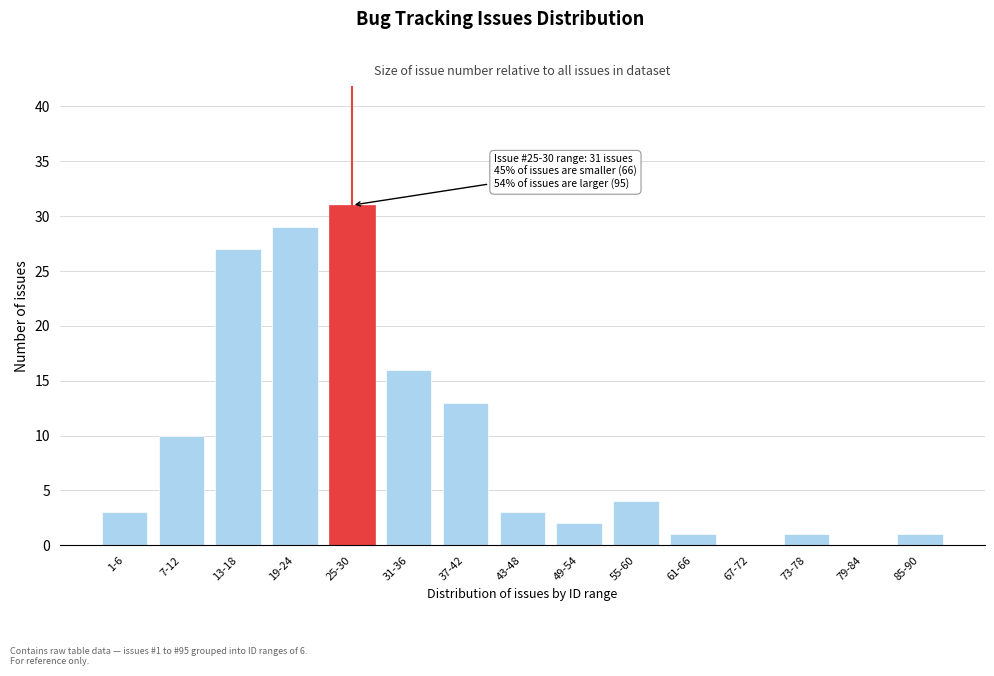

Reading right to left, list all the values displayed in this chart.

85-90=1	79-84=0	73-78=1	67-72=0	61-66=1	55-60=4	49-54=2	43-48=3	37-42=13	31-36=16	25-30=31	19-24=29	13-18=27	7-12=10	1-6=3